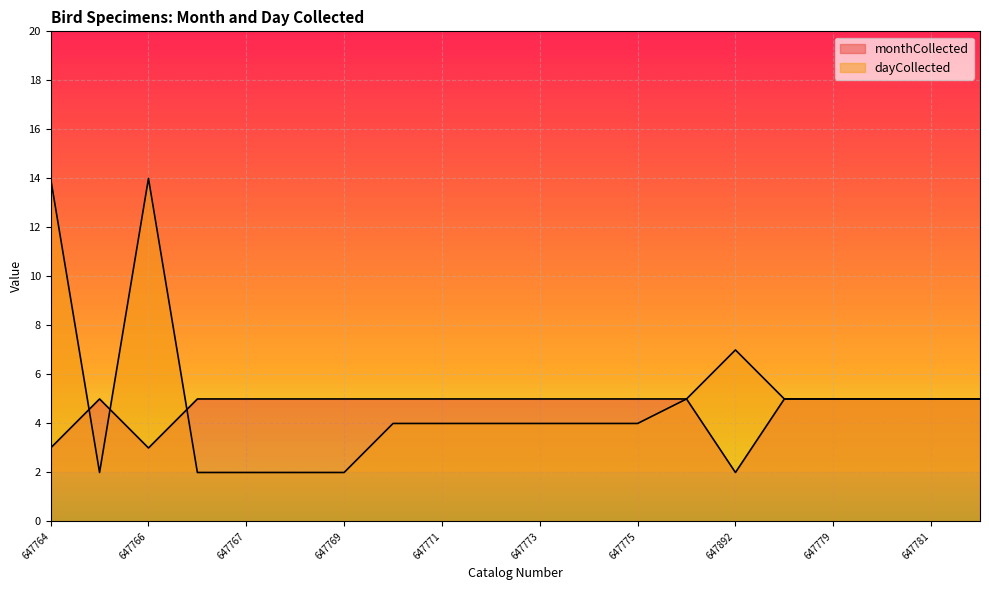

What is the minimum value for monthCollected?

2